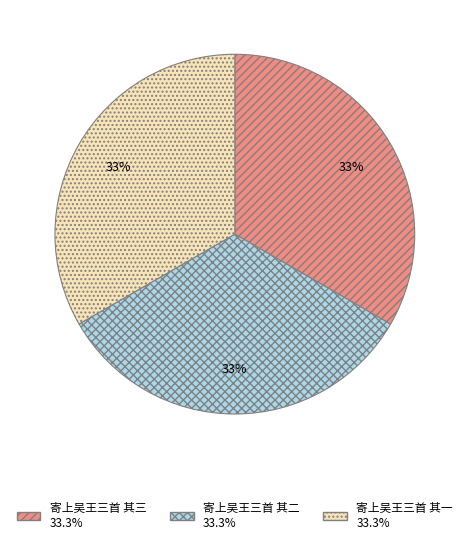

To the nearest percent, what portion does 寄上吴王三首 其二 represent?

33%